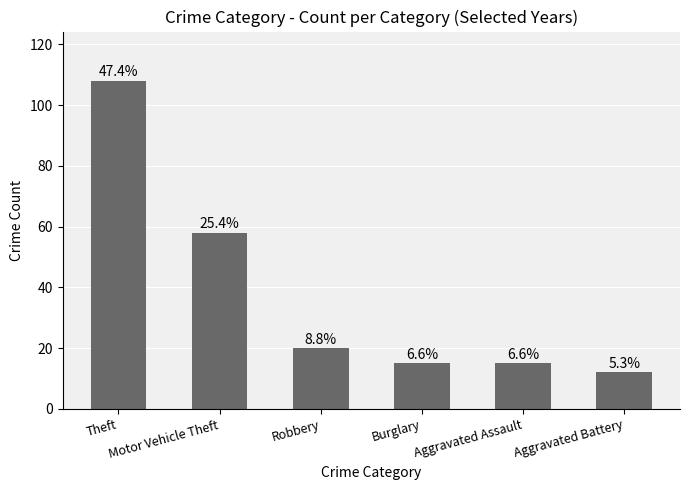

Is it true that the value at Robbery is 34?

False